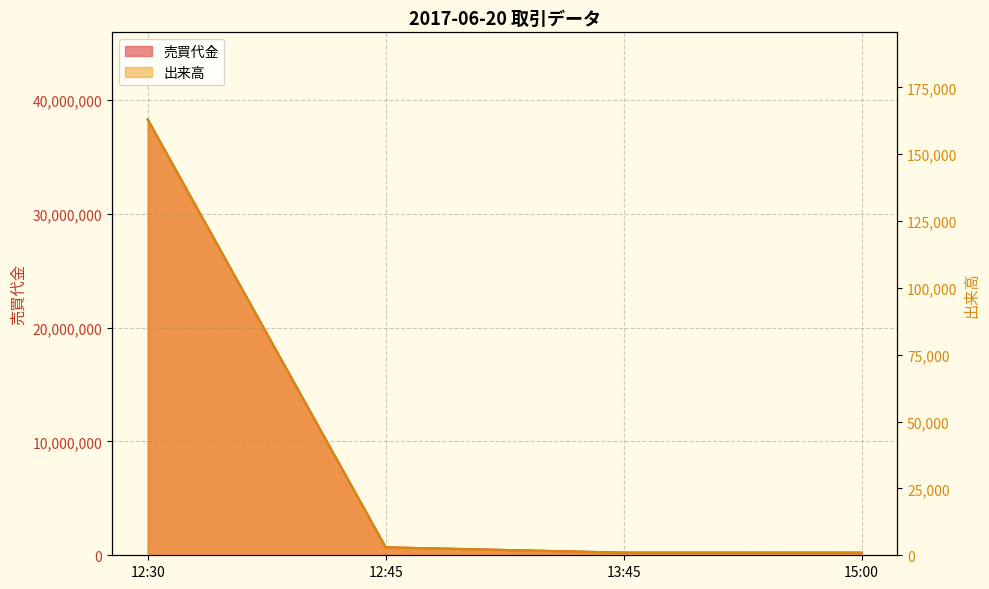

What is the smallest value displayed?

1000